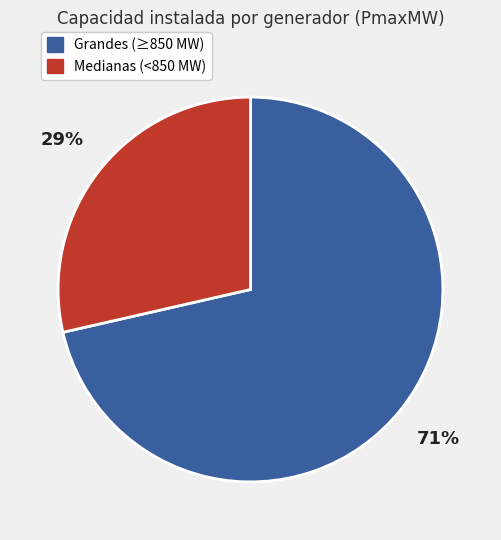

Does any single category account for the majority?

Yes